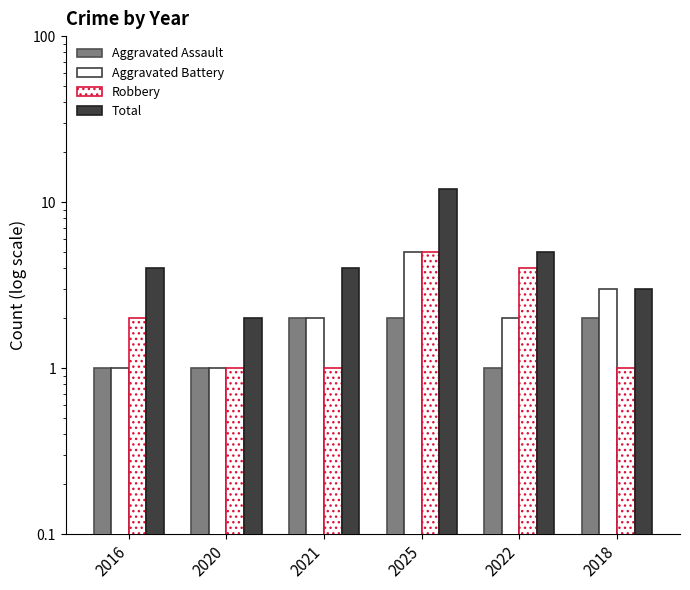

What is the value of the Aggravated Assault bar at the 2nd from the left?

1